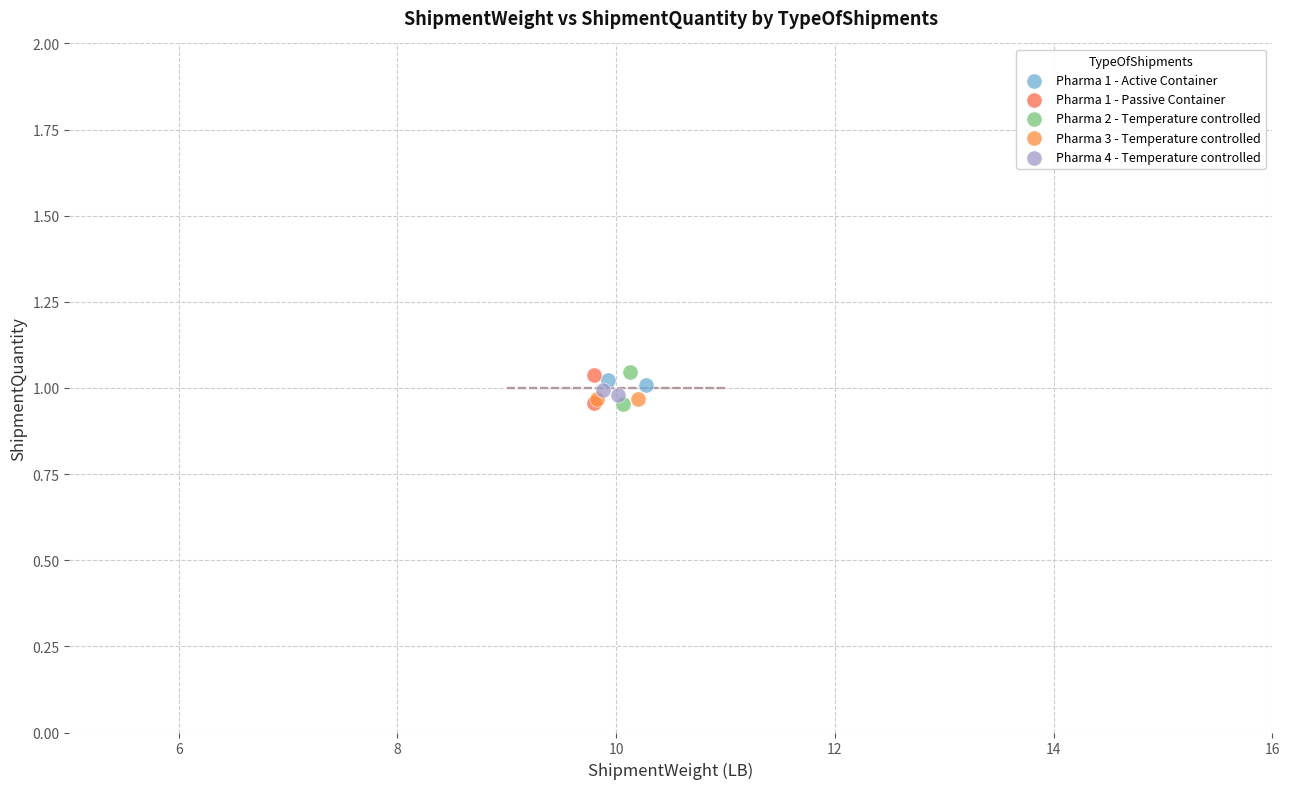

What are all the series names shown in the legend?

Pharma 1 - Active Container, Pharma 1 - Passive Container, Pharma 2 - Temperature controlled, Pharma 3 - Temperature controlled, Pharma 4 - Temperature controlled